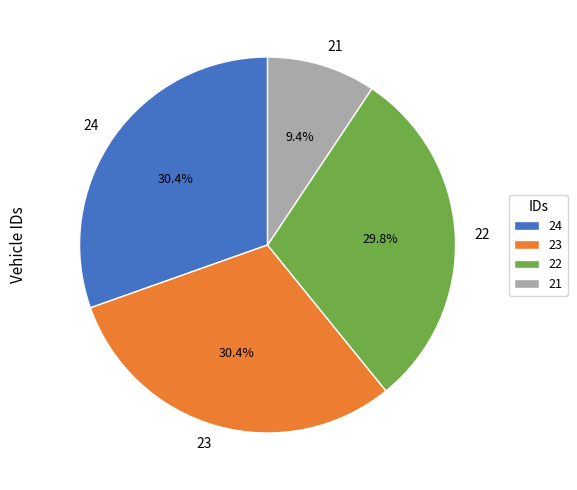

To the nearest percent, what portion does 24 represent?

30%